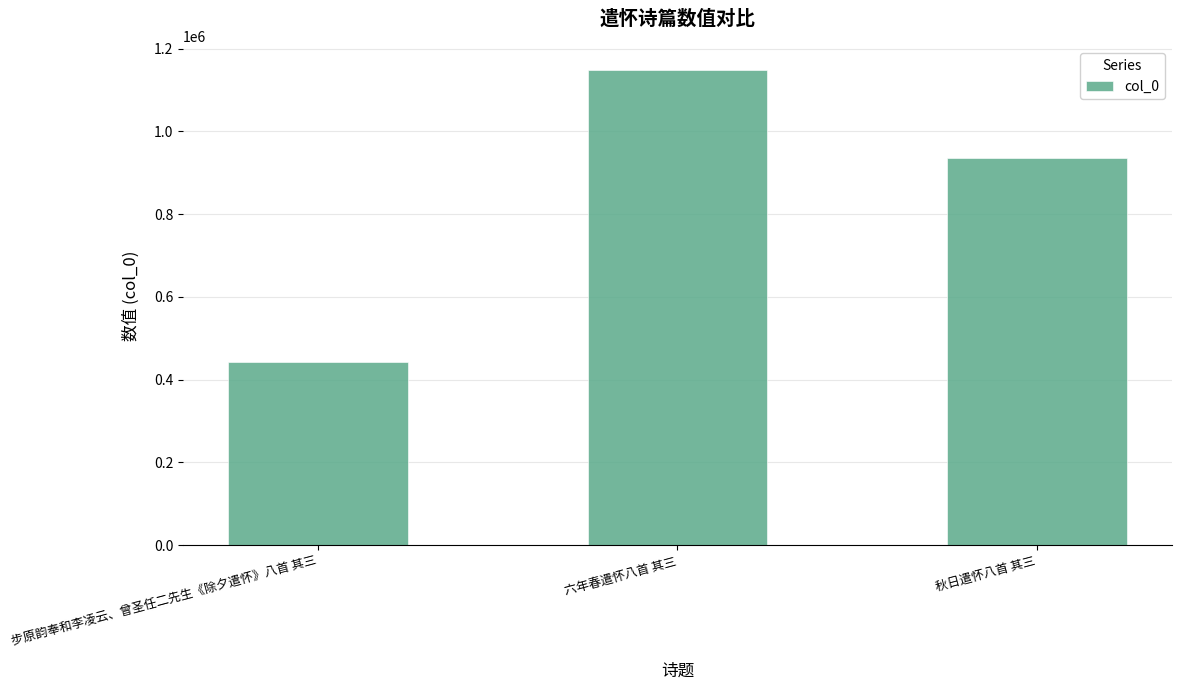

What is the label of the 1st bar from the left?

步原韵奉和李凌云、曾圣任二先生《除夕遣怀》八首 其三